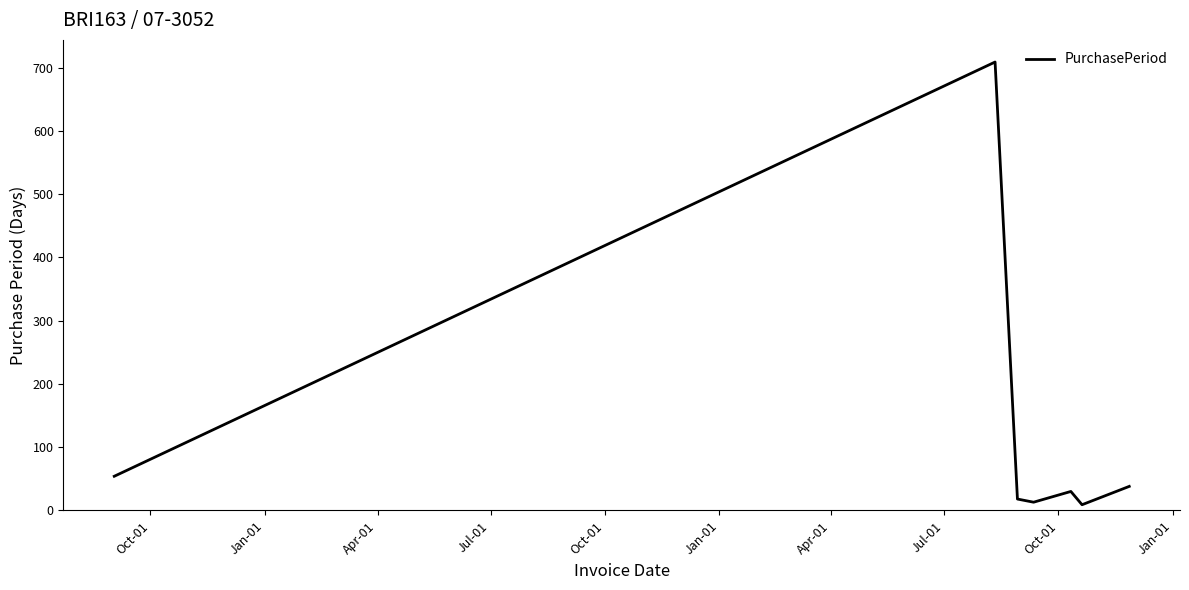

How many lines are shown in the chart?

1